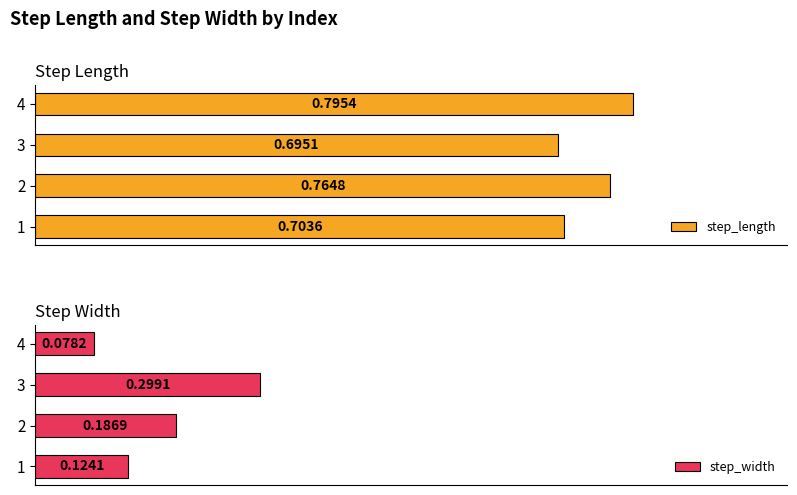

Reading right to left, extract all data points from this chart.

step_length: 0.8	0.7	0.8	0.7
step_width: 0.1	0.3	0.2	0.1